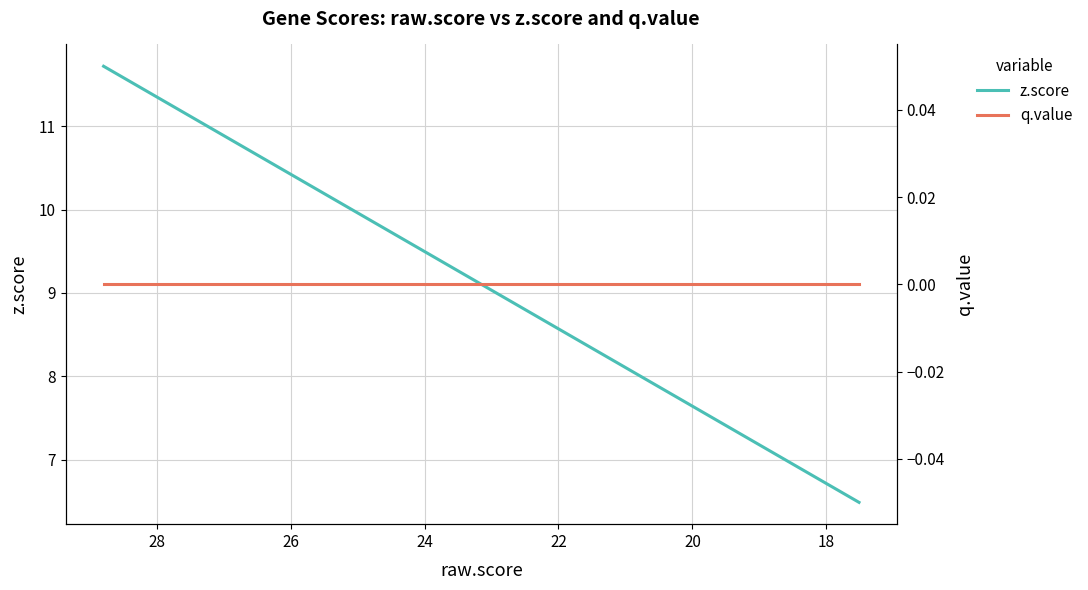

True or false: q.value and z.score cross at least once.

False